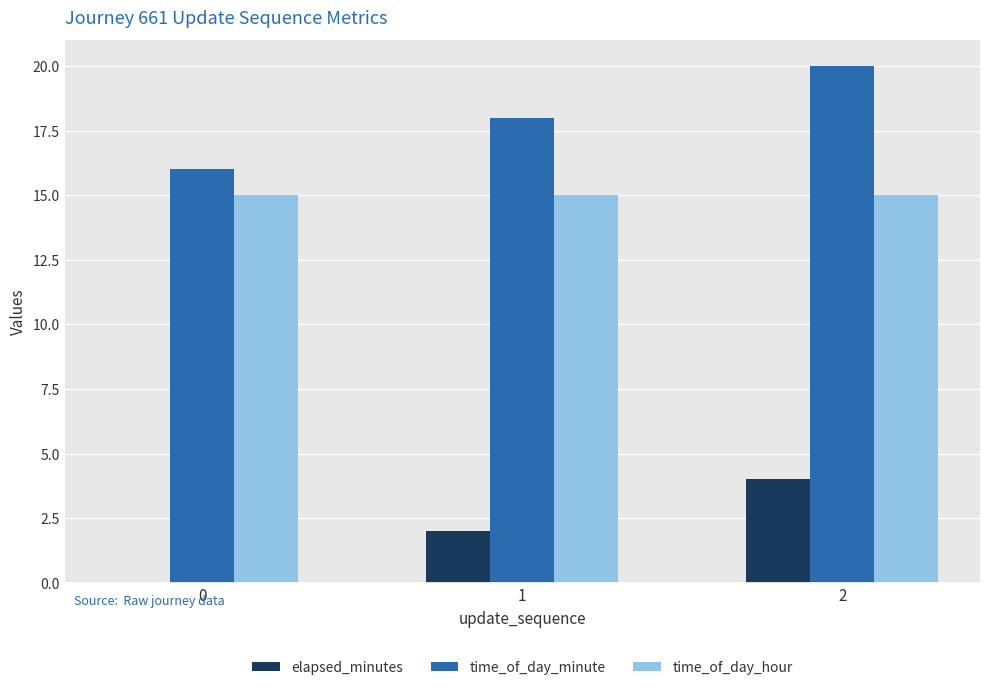

Which category has the highest value across all series?

2